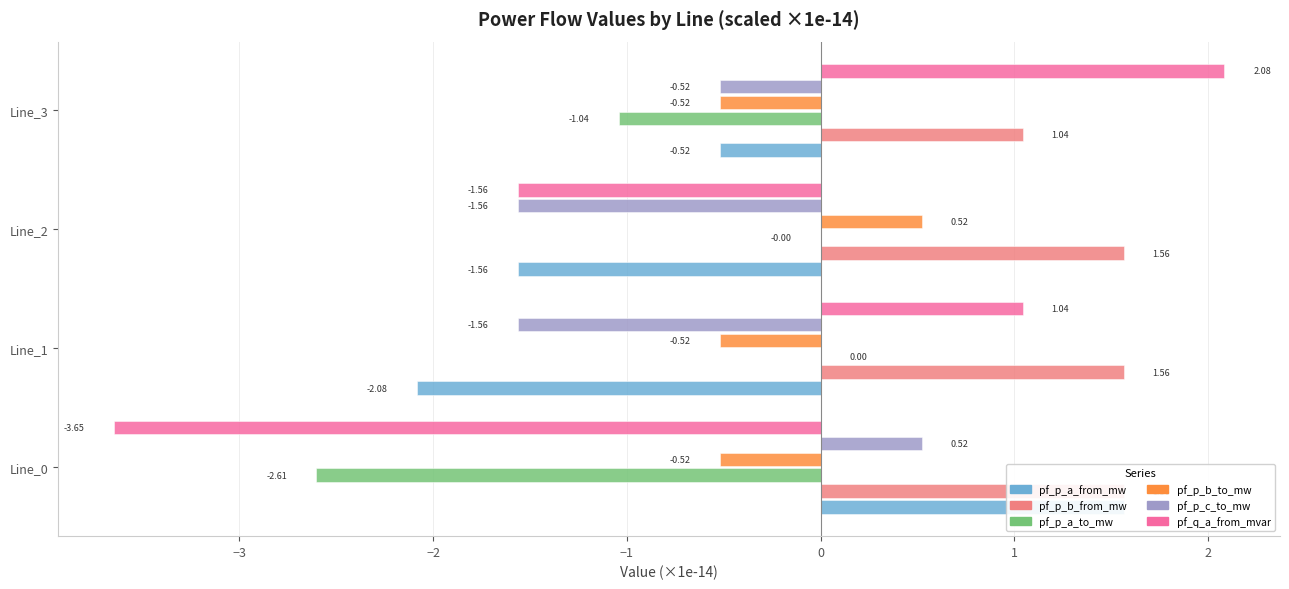

At how many categories does at least one series exceed -3?

4